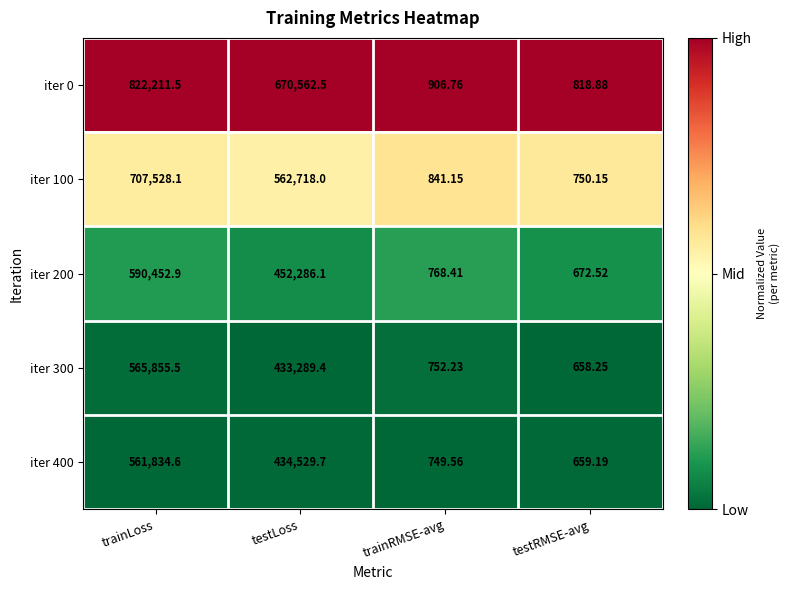

What is the difference between the highest and lowest values at testRMSE-avg?

160.6